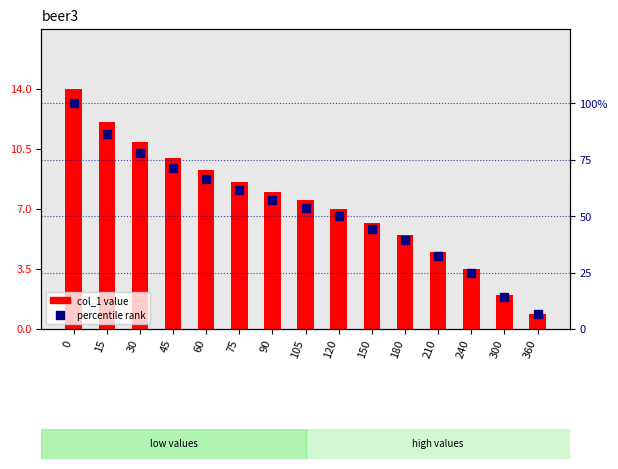

What is the total value across all series at 150?

50.5